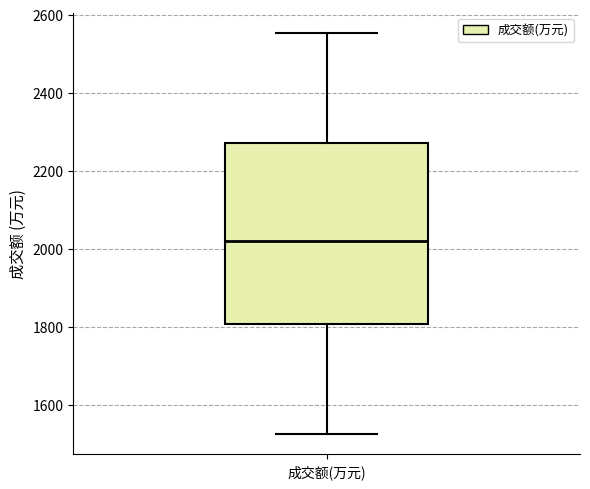

Read this box plot against the y-axis: the position of the median line, the range covered by the box, and the ends of both whiskers. The values are not printed on the chart, so give them approximately, as read against the axis.

median 2020, box 1800 to 2280, whiskers 1520 to 2560